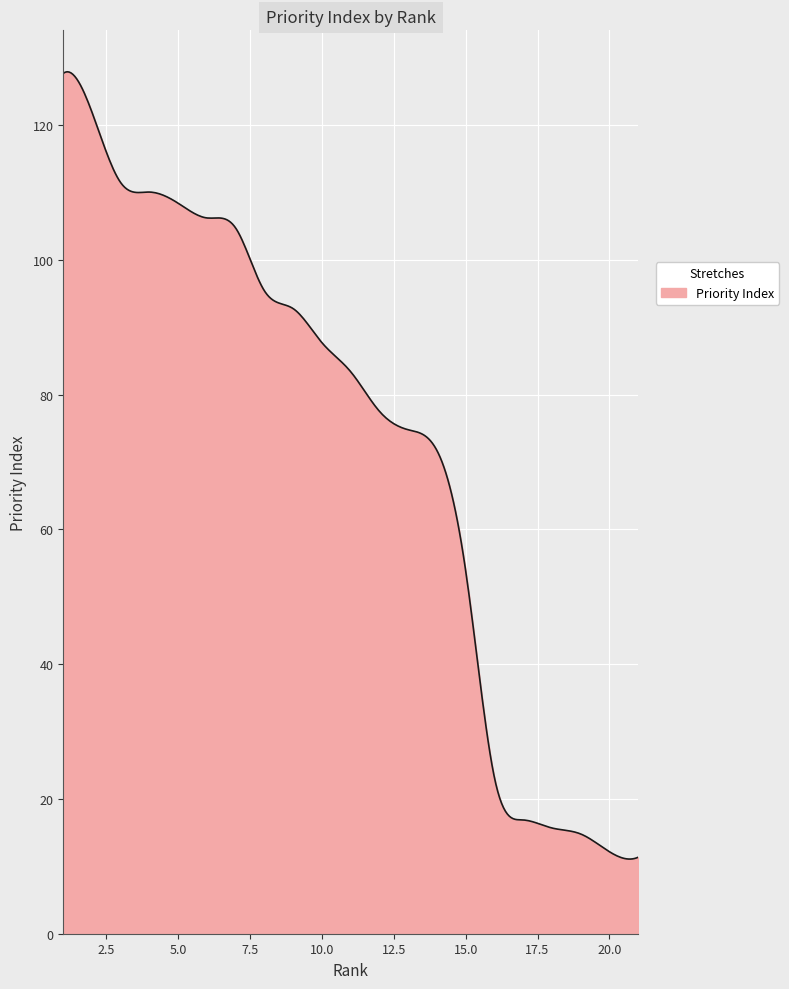

How many lines are shown in the chart?

1